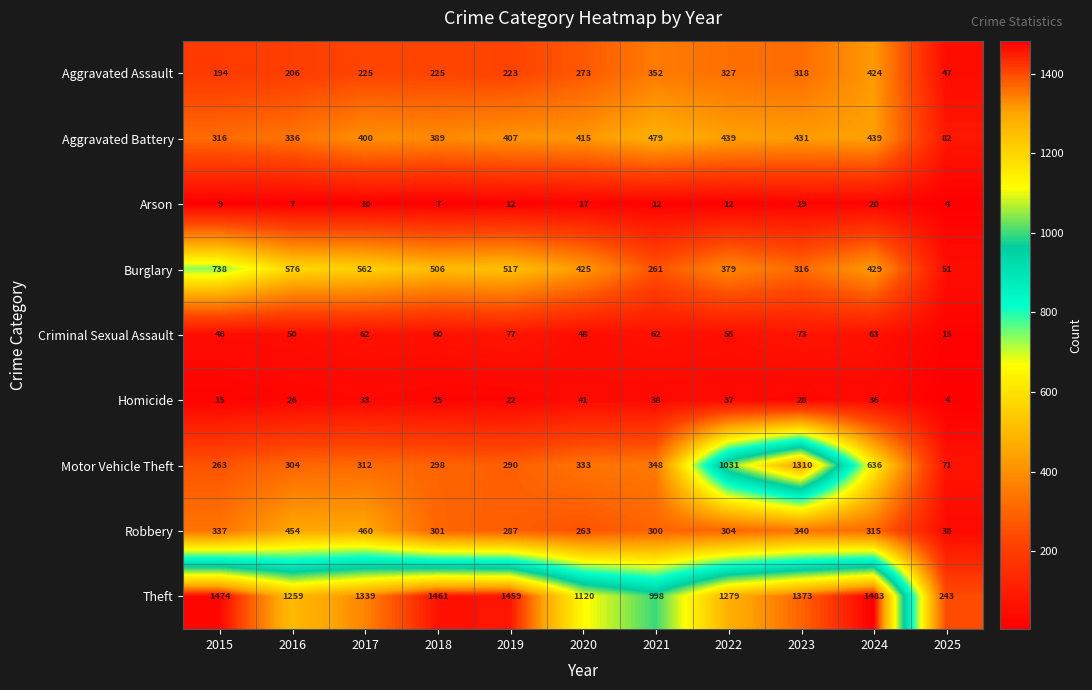

What is the total value across all series at 2018?

3272